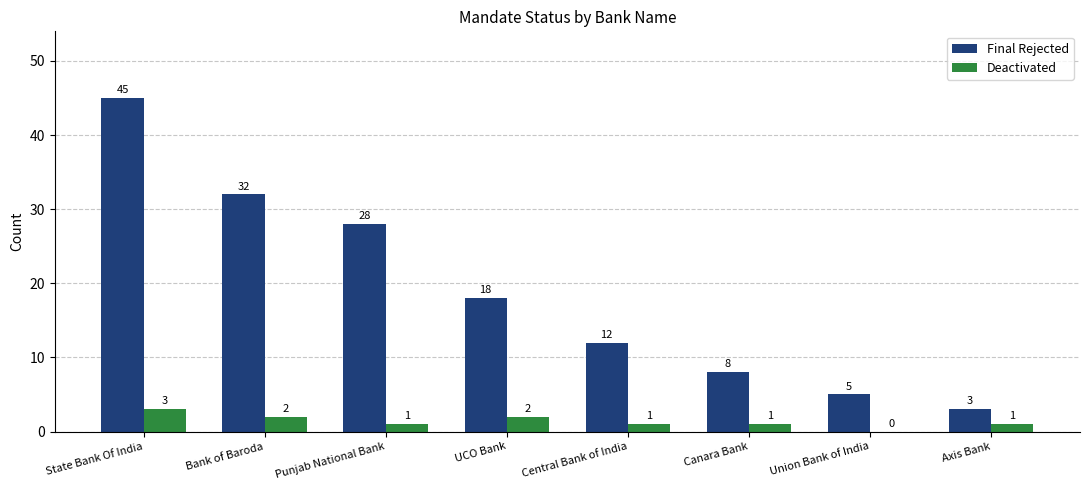

Where does the Final Rejected series first go above 18?

State Bank Of India